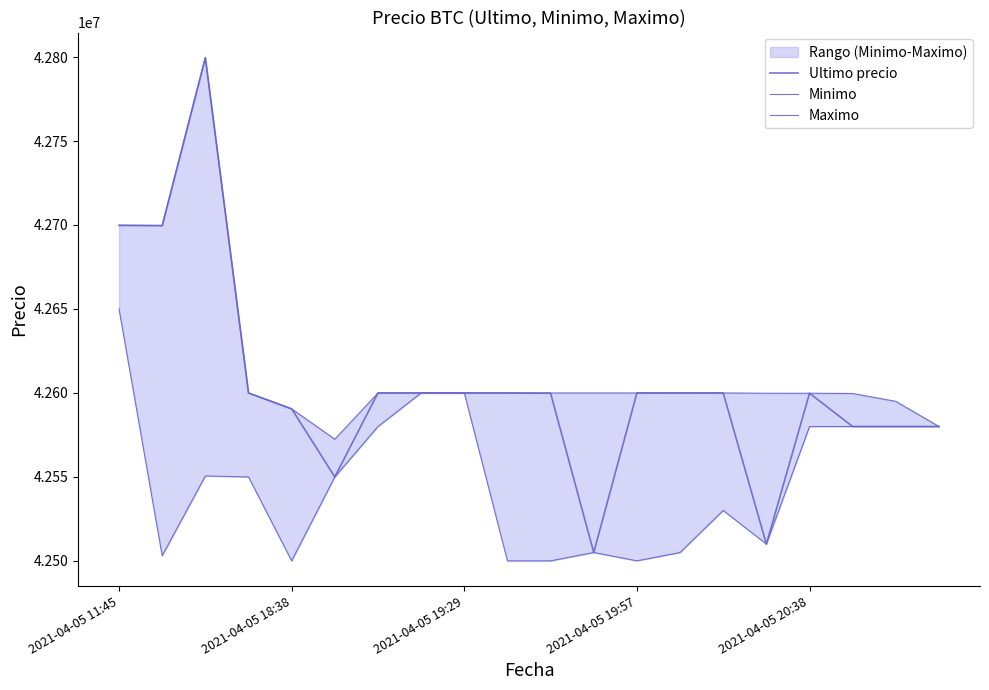

What is the greatest value displayed?

42799603.0